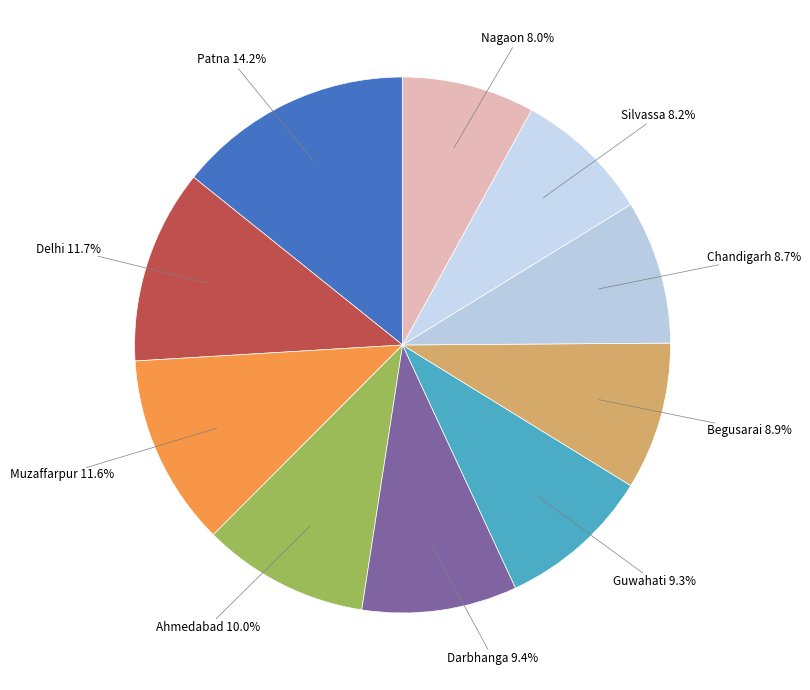

Is Patna the majority of the pie?

No